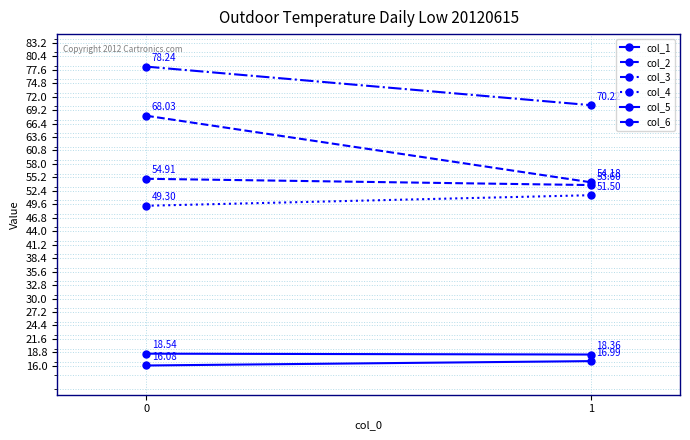

What is the approximate value of col_3 at 0?

78.2